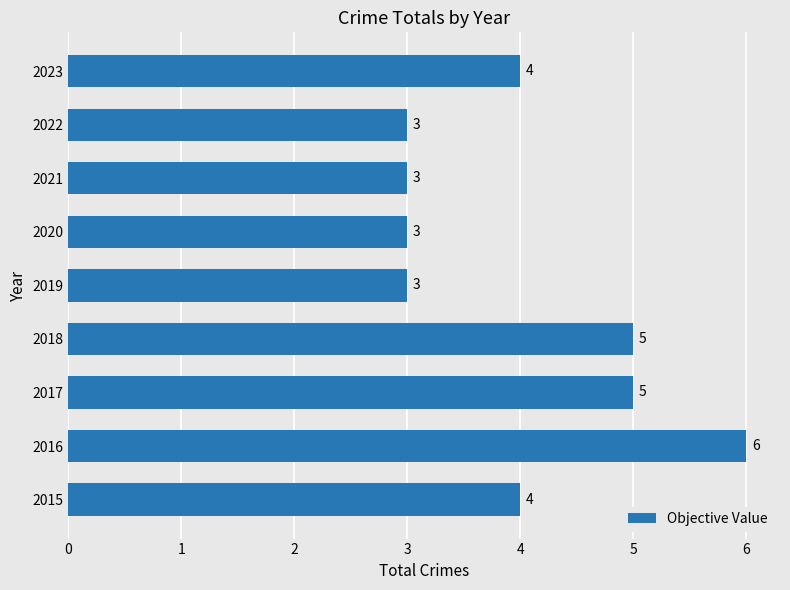

The chart shows a value of 4 at 2015. True or false?

True